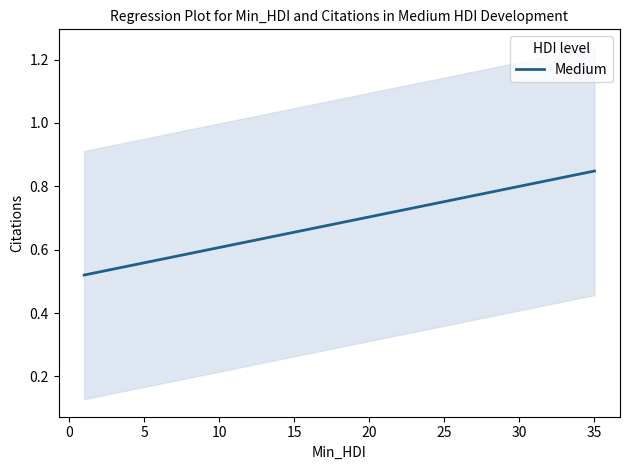

True or false: the data shows 1.2 at 20.

False